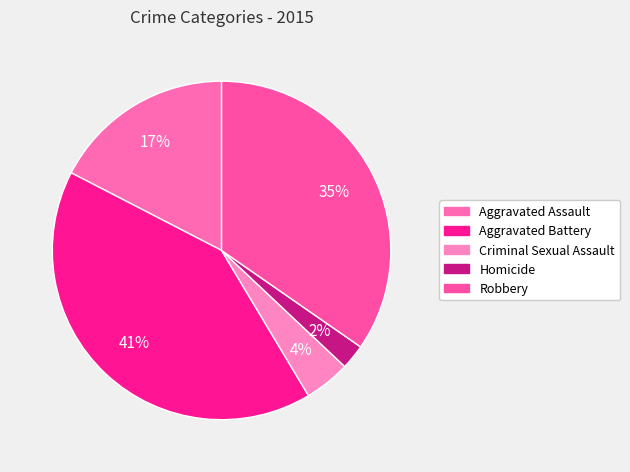

How much of the chart is everything except Robbery?

65.3%